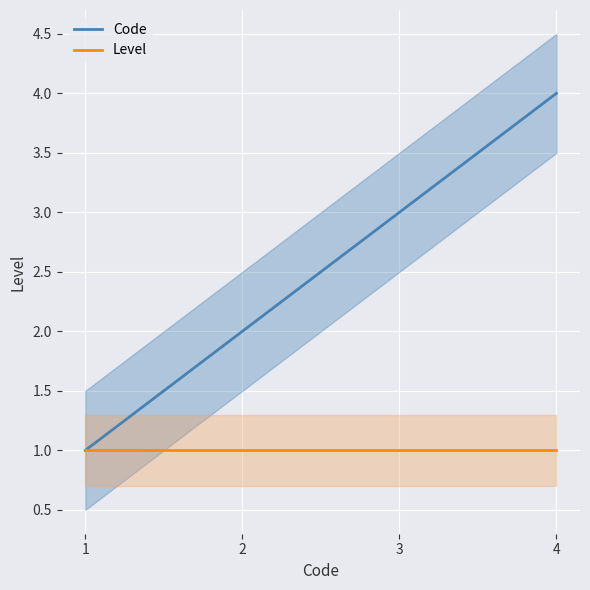

True or false: Code has more than 1 points higher than both neighbors.

False